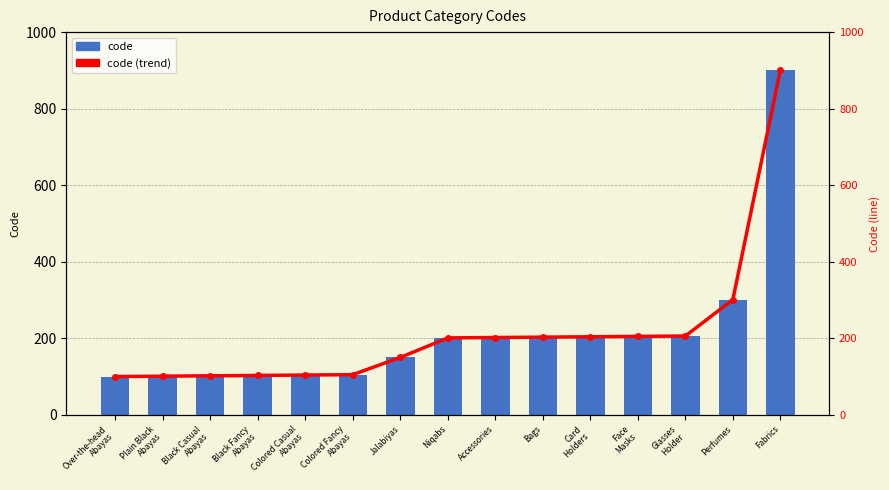

What is the label of the 4th bar from the left?

Black Fancy
Abayas